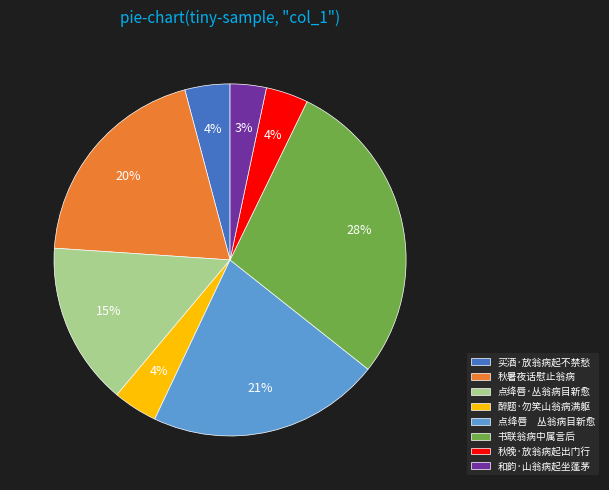

To the nearest percent, what is the average slice percentage?

12%